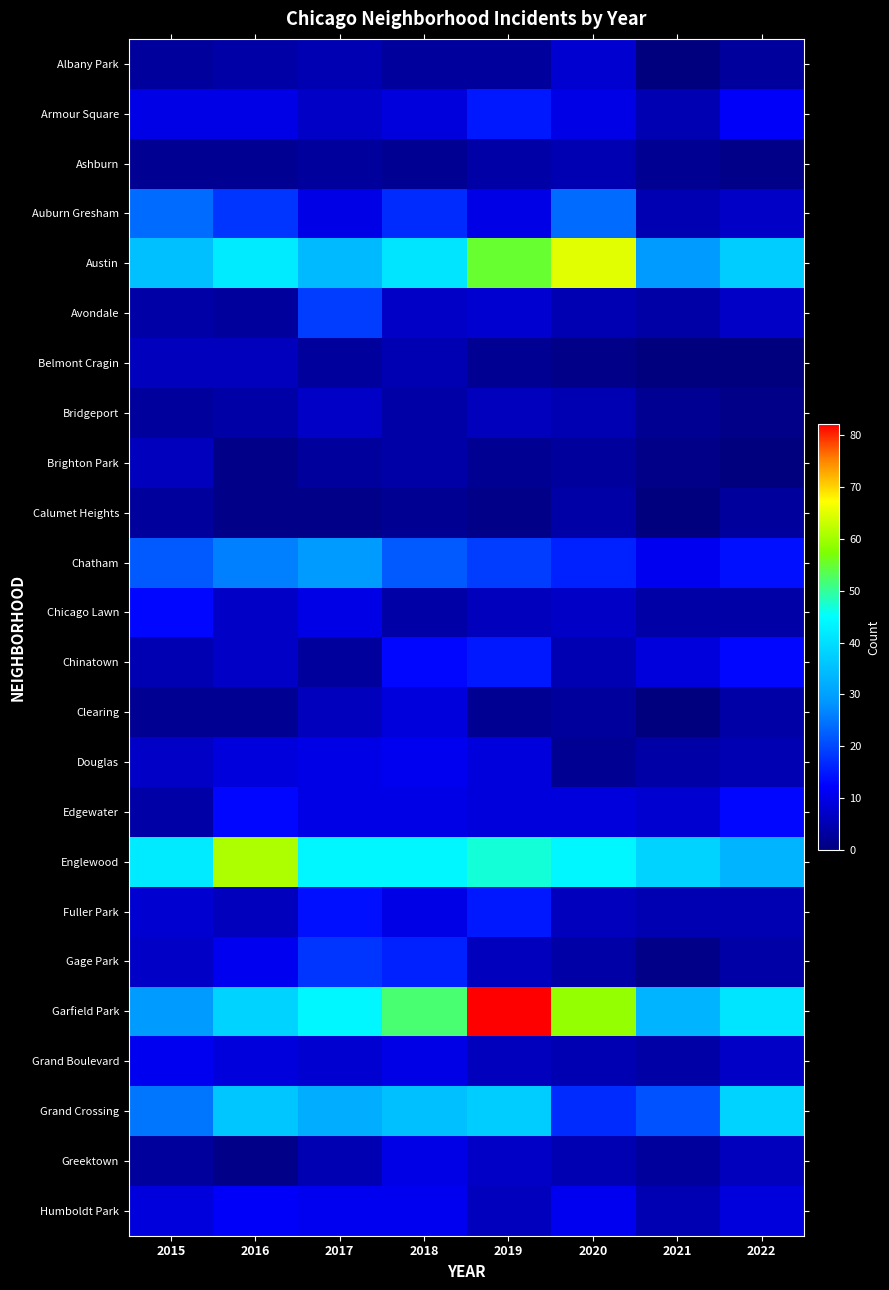

Between 2017 and 2022, which series saw the biggest shift?

Chatham